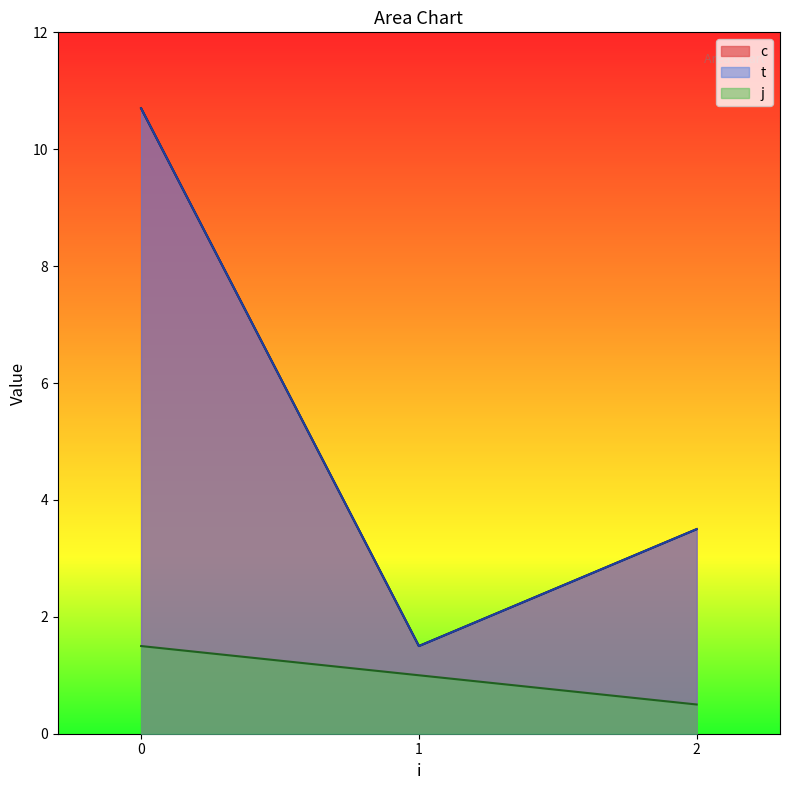

What is the difference between the maximum and minimum values in the t series?

9.2